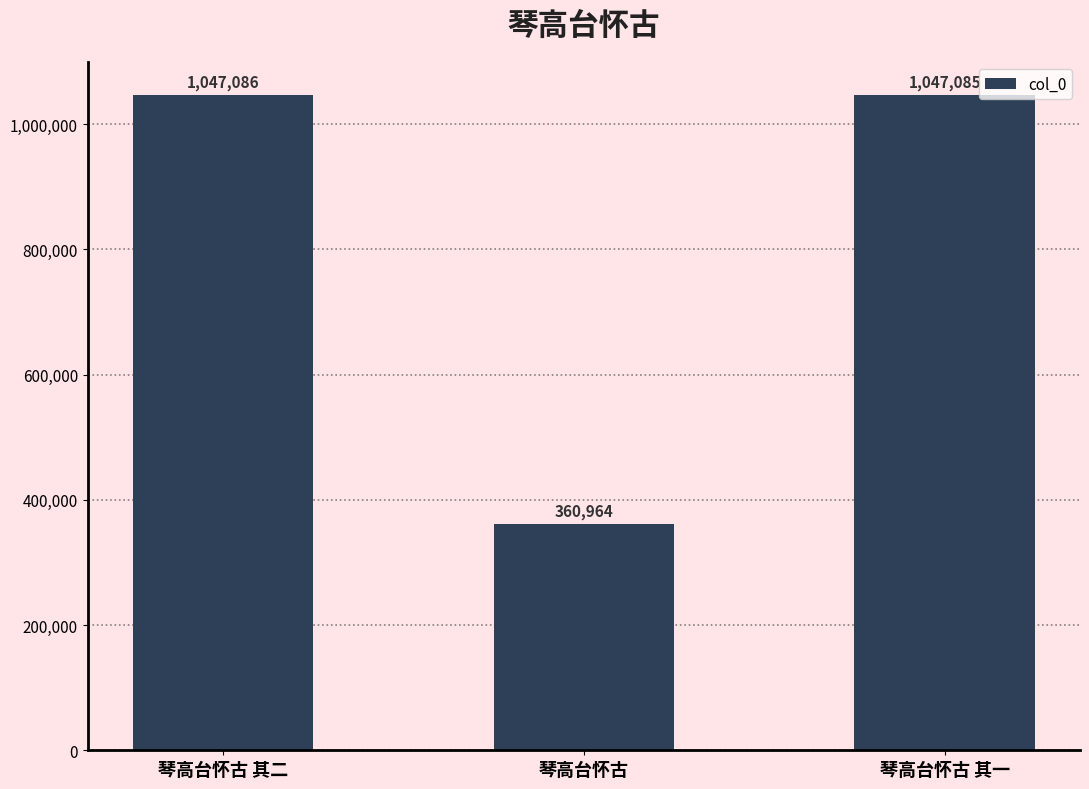

The value at 琴高台怀古 其一 is 1047085. True or false?

True